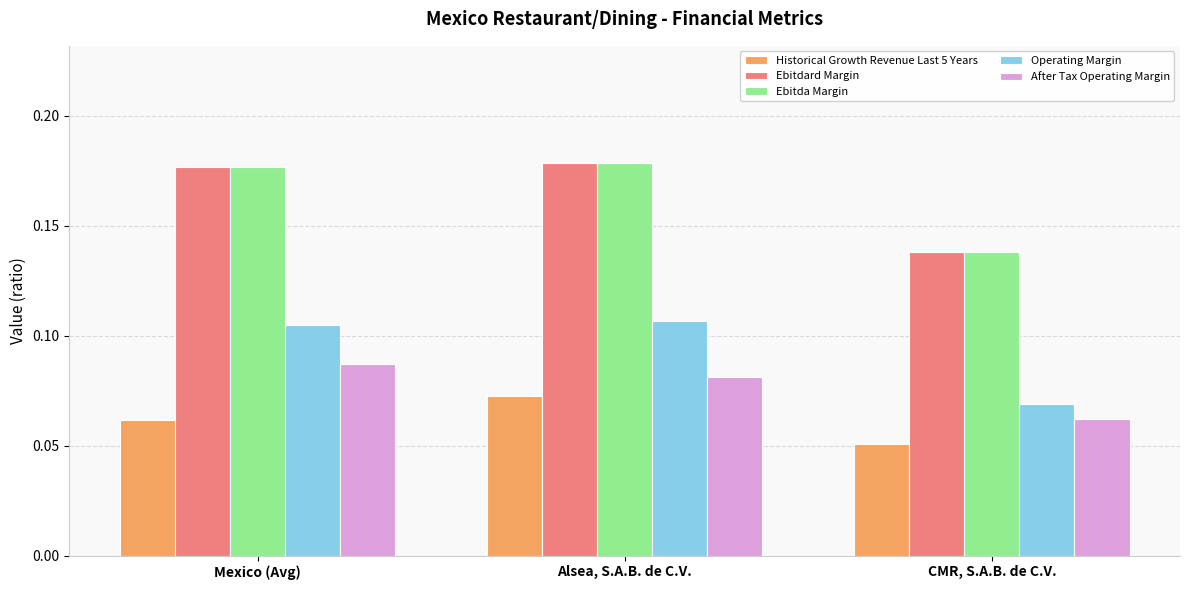

Which label corresponds to the smallest value in the chart?

CMR, S.A.B. de C.V.